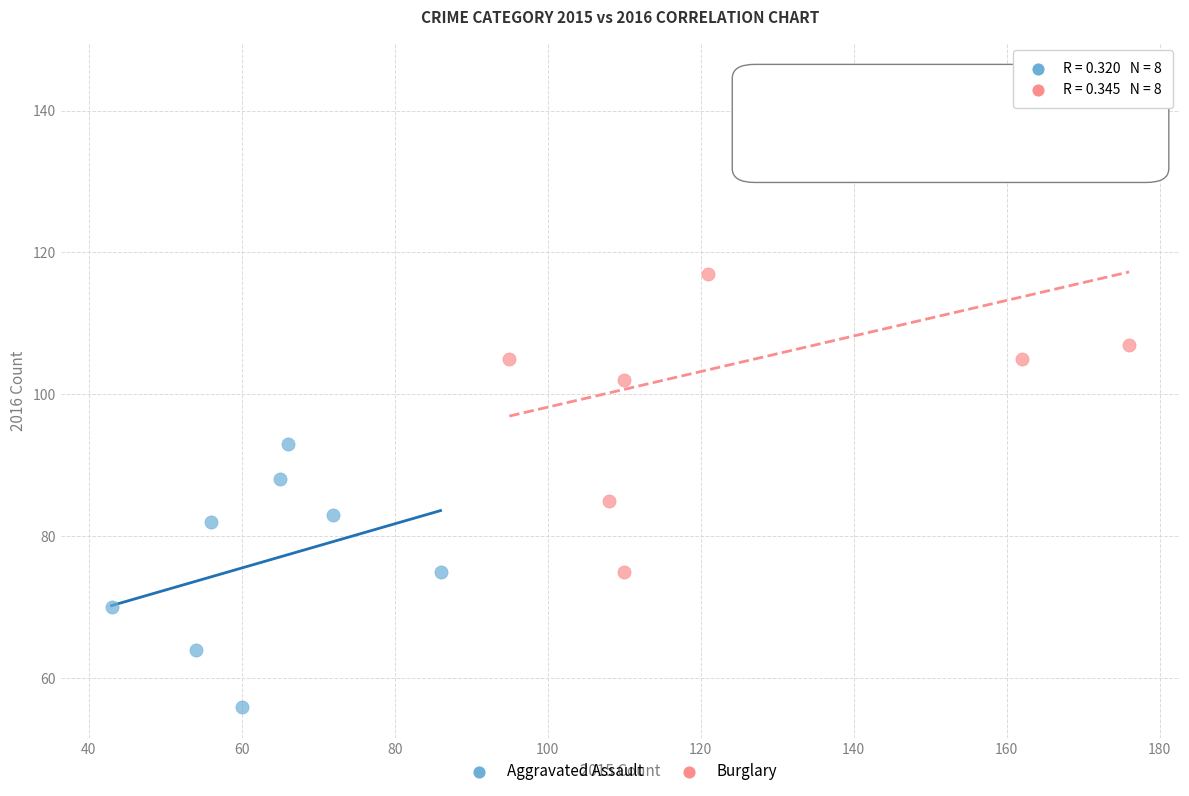

Which series contains the highest Y value?

Burglary